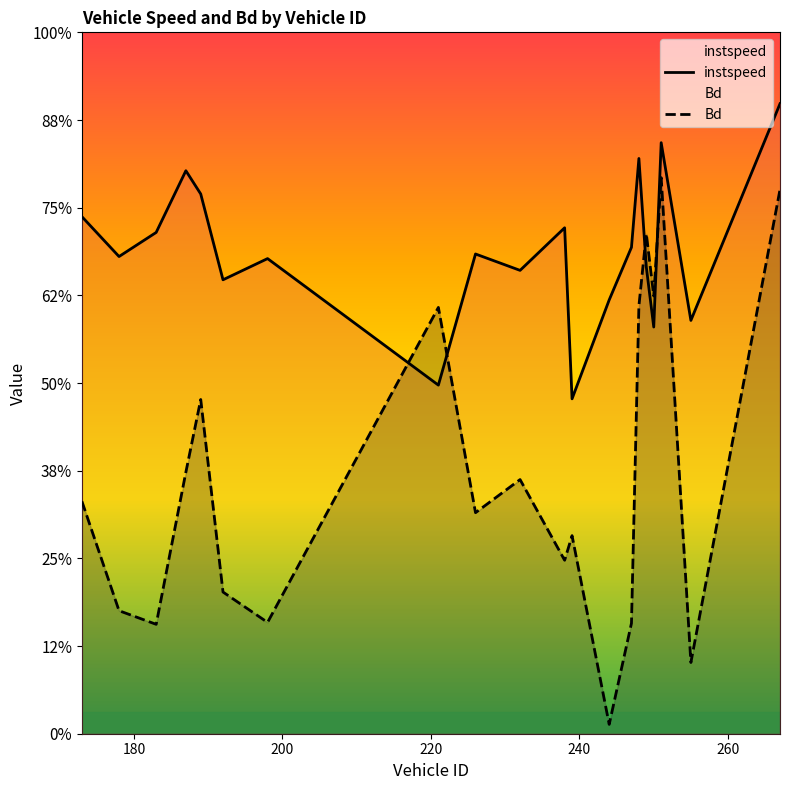

Does the chart display data point markers on the line(s)?

No